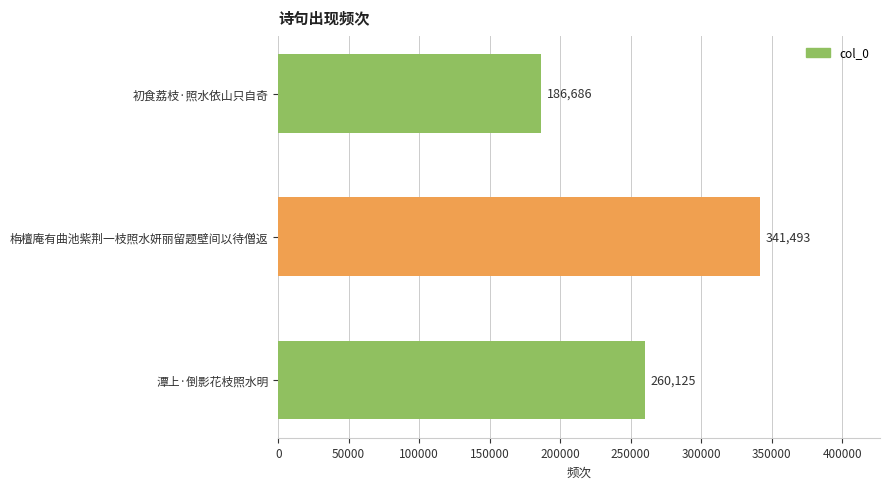

What value does the data have at 栴檀庵有曲池紫荆一枝照水妍丽留题壁间以待僧返?

341493